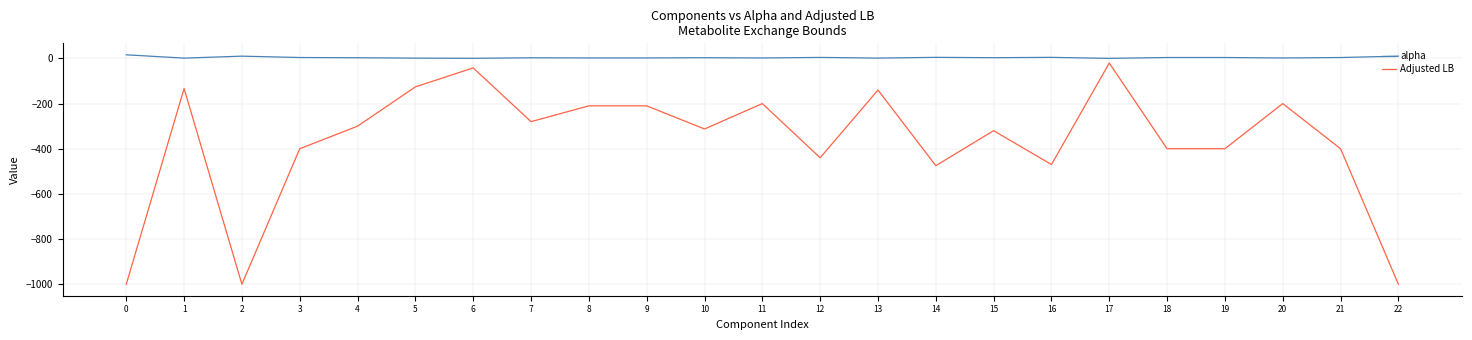

True or false: Adjusted LB has a value of -280.0 at 7.

True